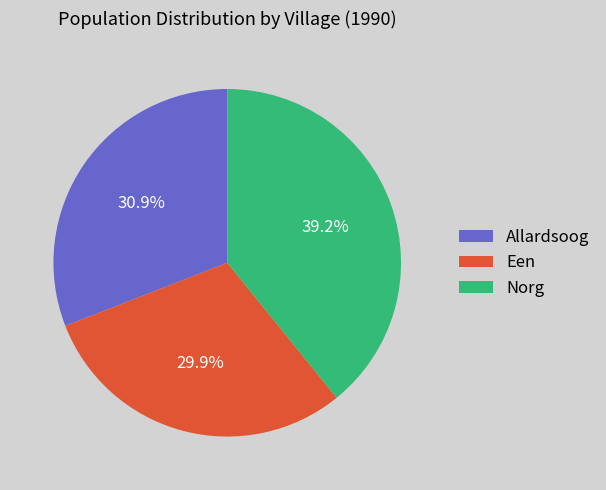

Count the number of slices in the pie.

3